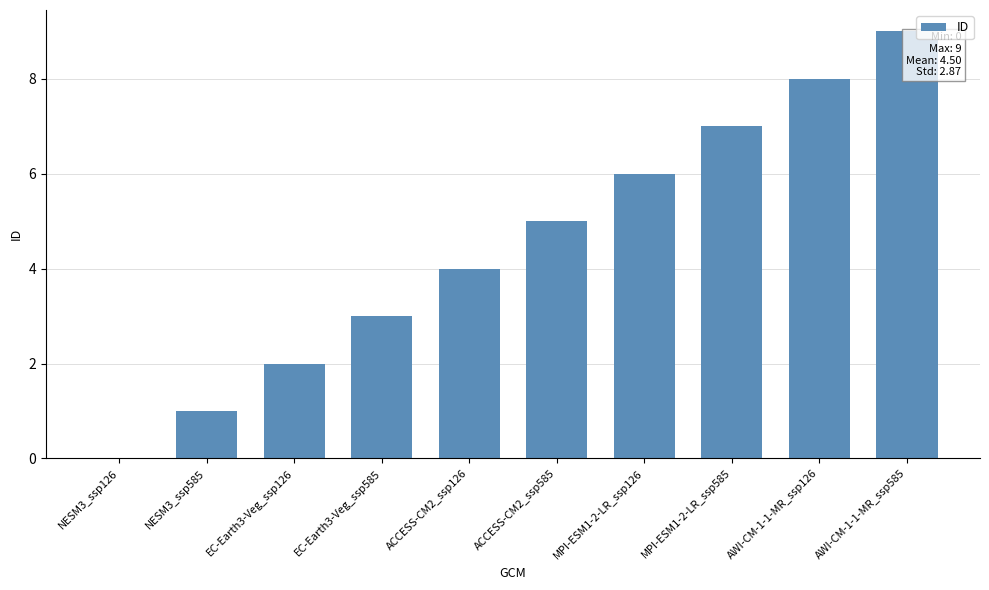

Reading left to right, list all the values displayed in this chart.

NESM3_ssp126=0	NESM3_ssp585=1	EC-Earth3-Veg_ssp126=2	EC-Earth3-Veg_ssp585=3	ACCESS-CM2_ssp126=4	ACCESS-CM2_ssp585=5	MPI-ESM1-2-LR_ssp126=6	MPI-ESM1-2-LR_ssp585=7	AWI-CM-1-1-MR_ssp126=8	AWI-CM-1-1-MR_ssp585=9